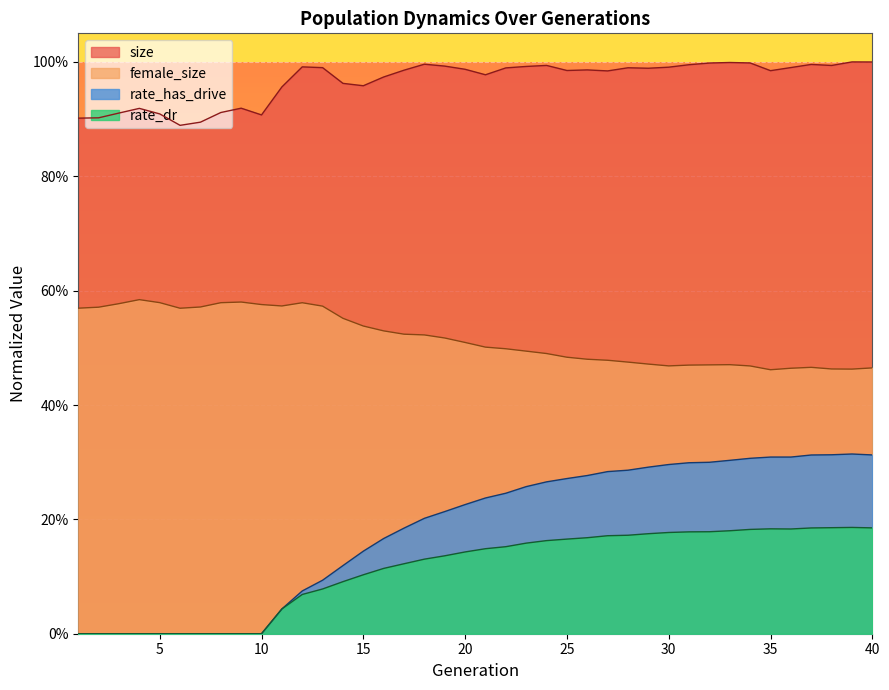

Where is the first local minimum for female_size?

6